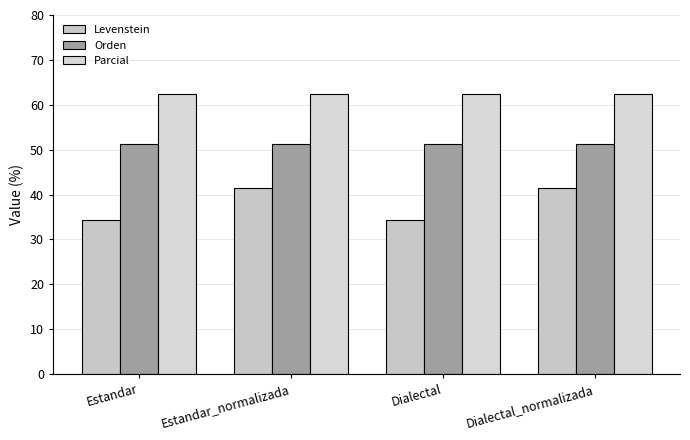

How many groups of bars are there?

4